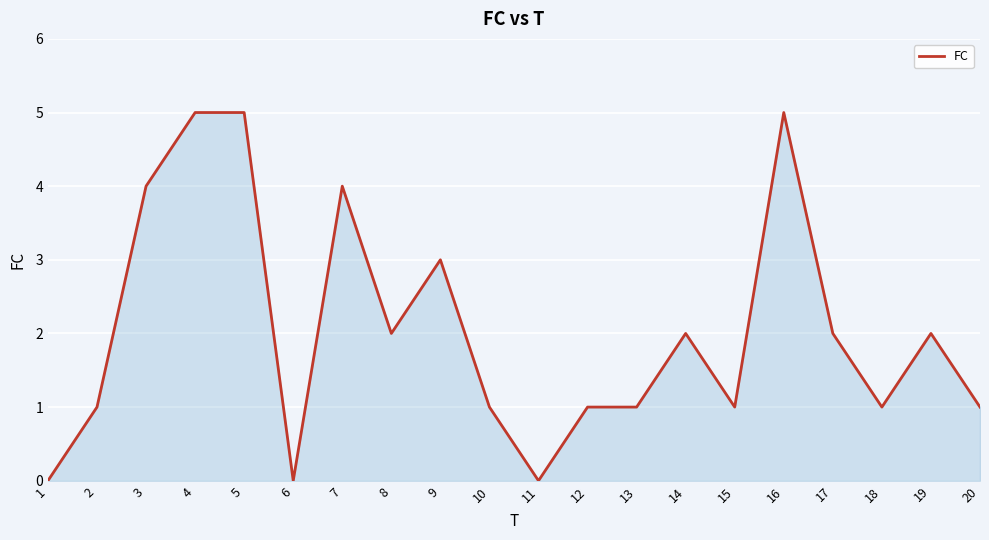

Reading right to left, transcribe all the data shown in this chart.

1	2	1	2	5	1	2	1	1	0	1	3	2	4	0	5	5	4	1	0